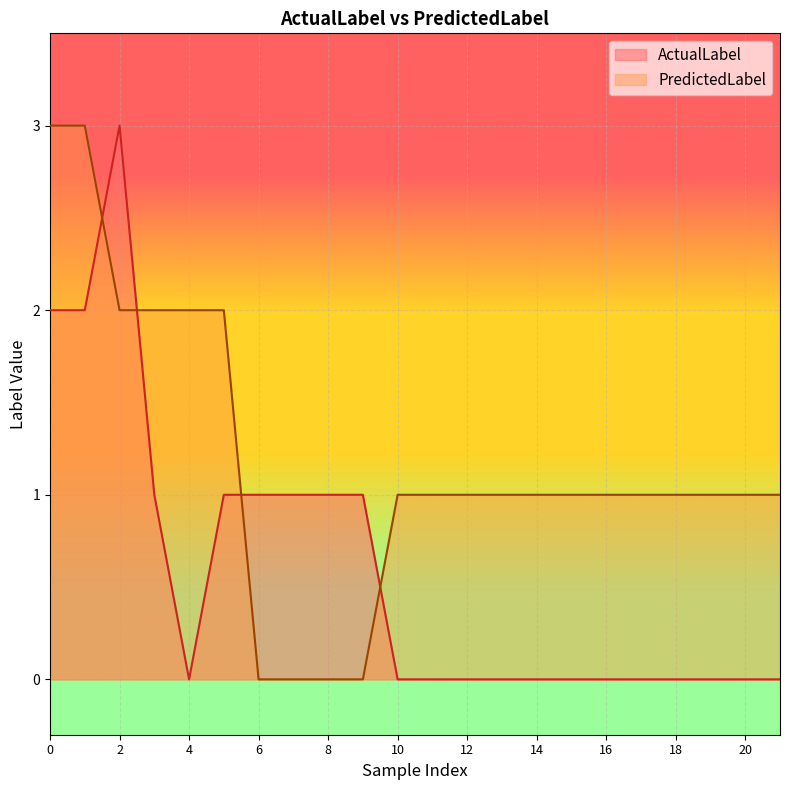

The PredictedLabel series shows 0 at 20. True or false?

False